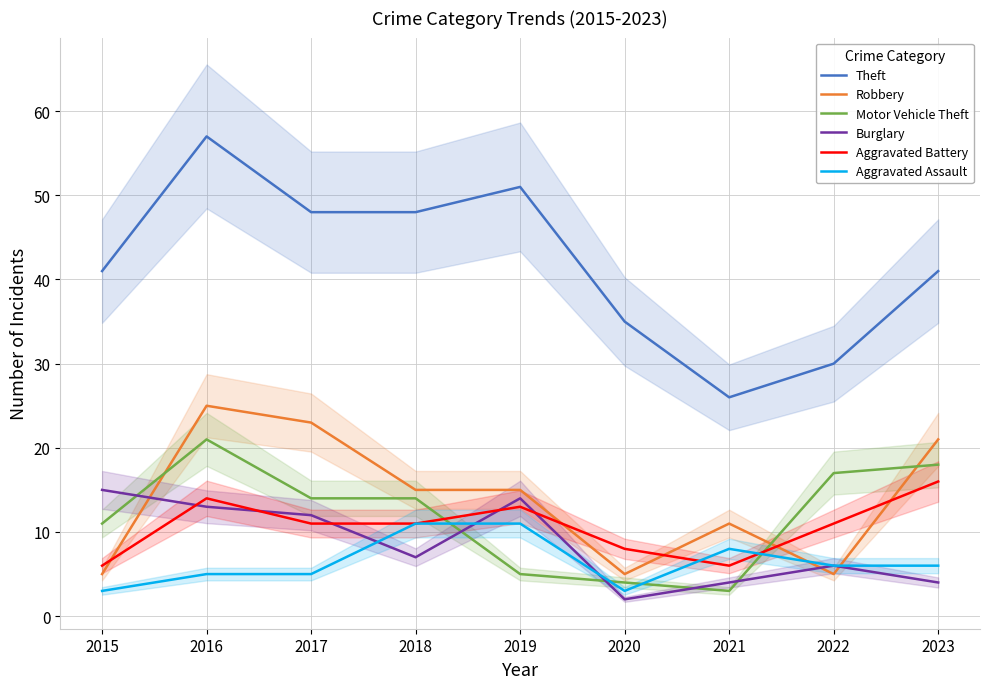

What is the value of the Aggravated Assault point at the 8th from the left?

6